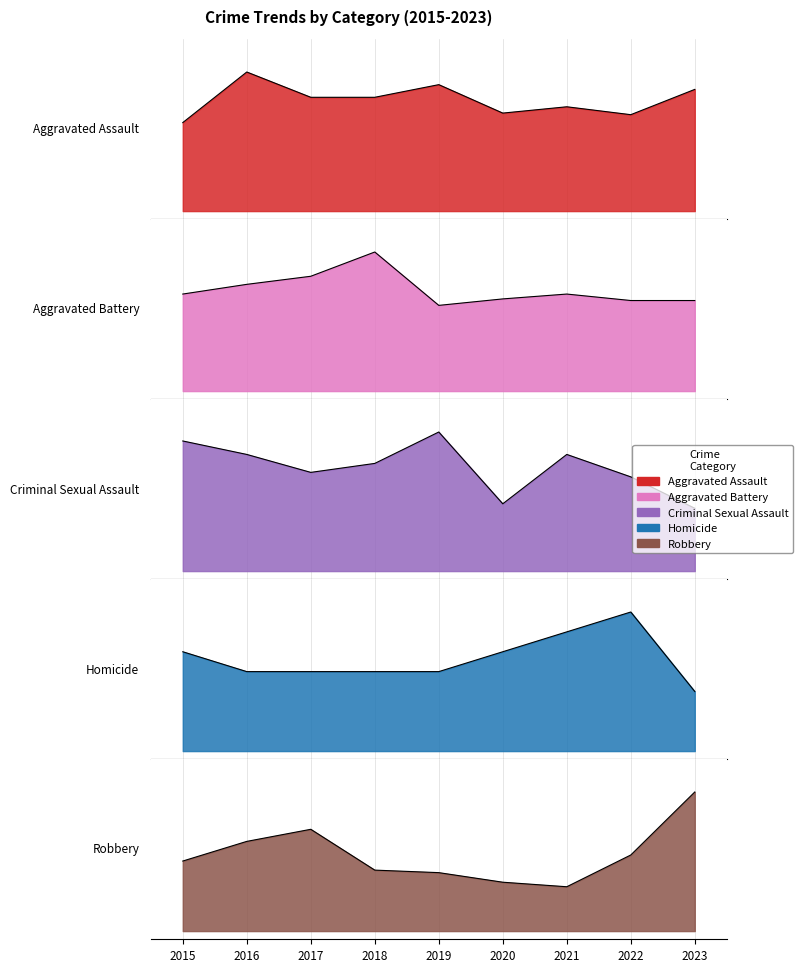

Read the Aggravated Assault value at 2021.

0.6